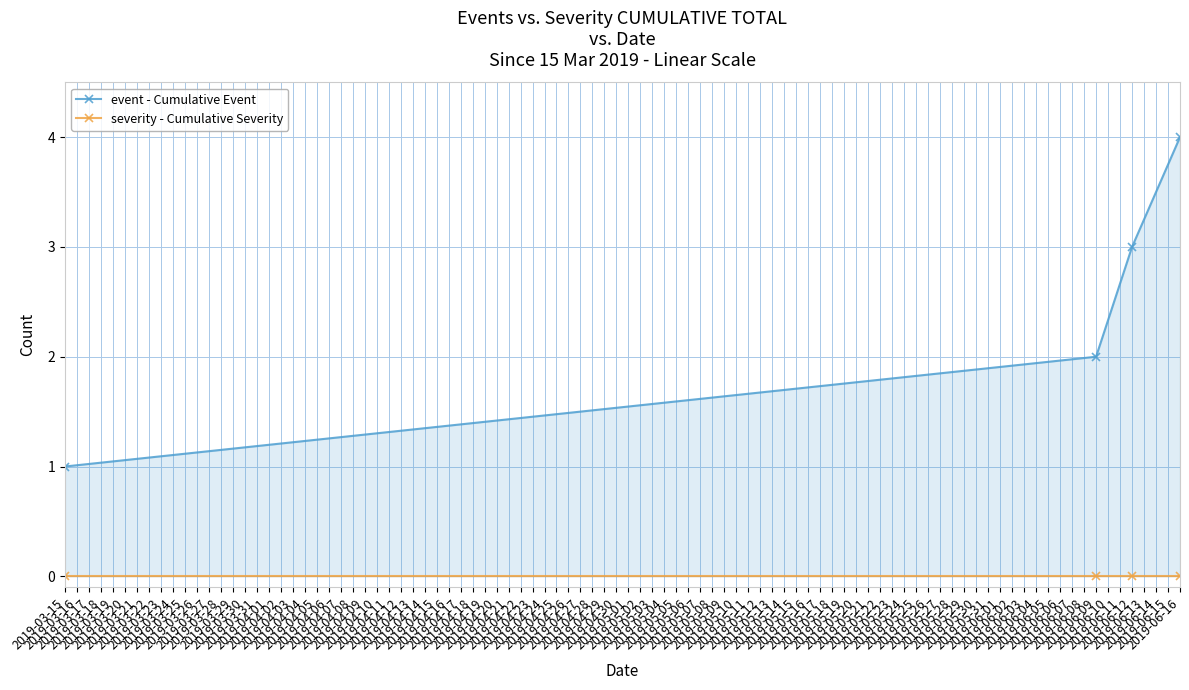

What is the greatest value displayed?

4